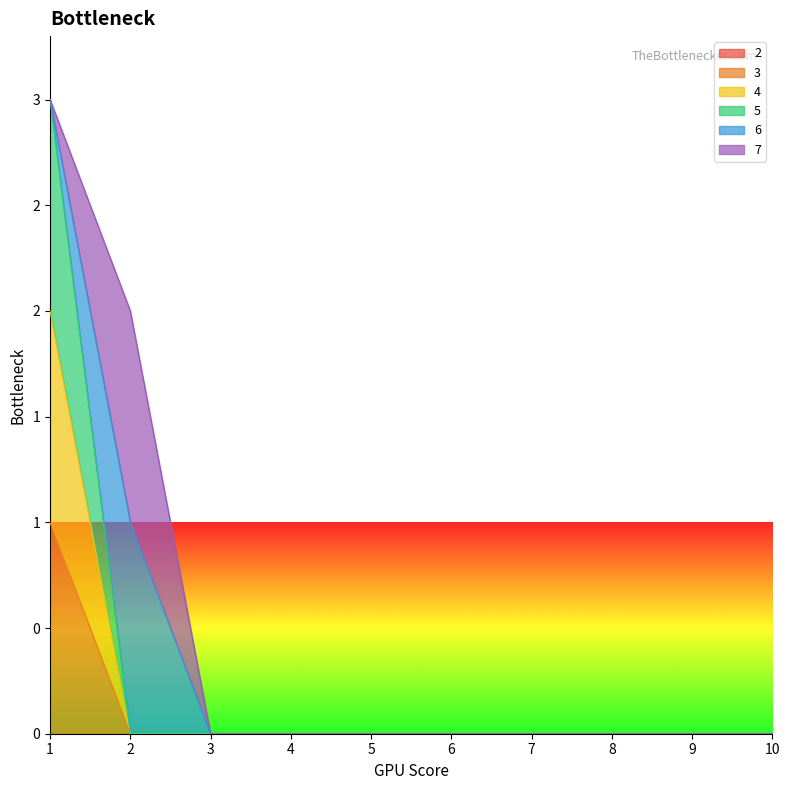

What is the difference between the maximum and minimum values in the 4 series?

2